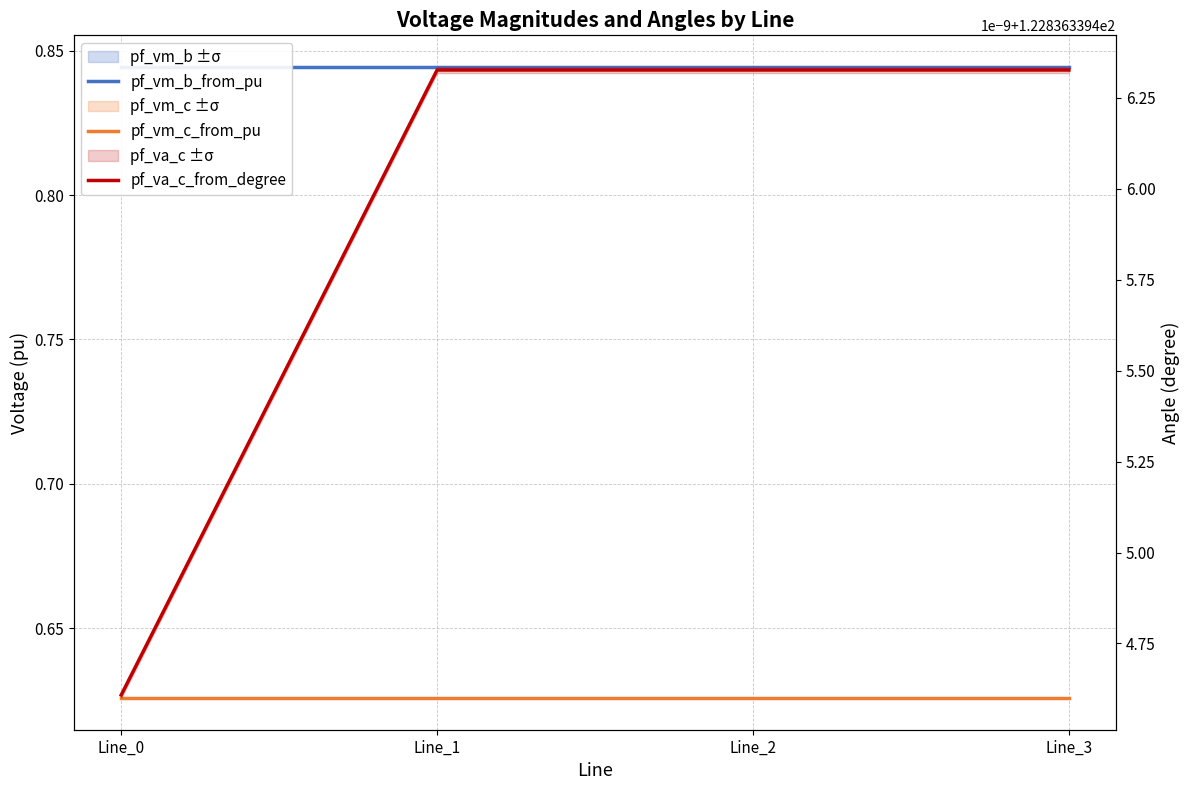

Which series has the widest spread of values?

pf_va_c_from_degree